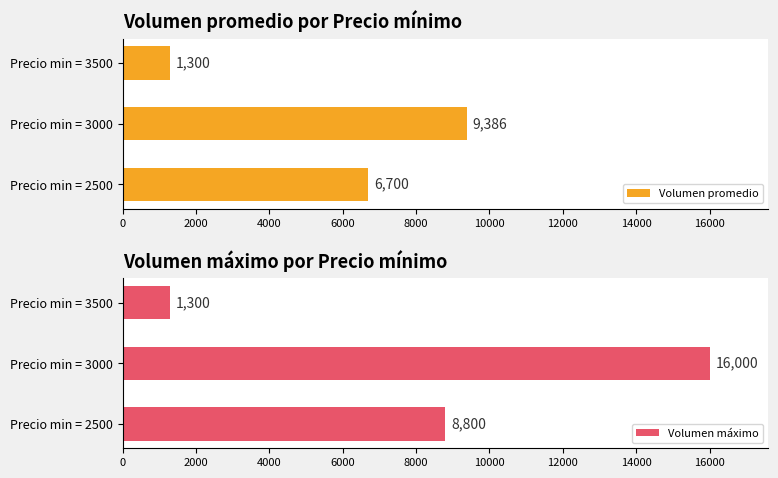

Are the bars horizontal?

Yes